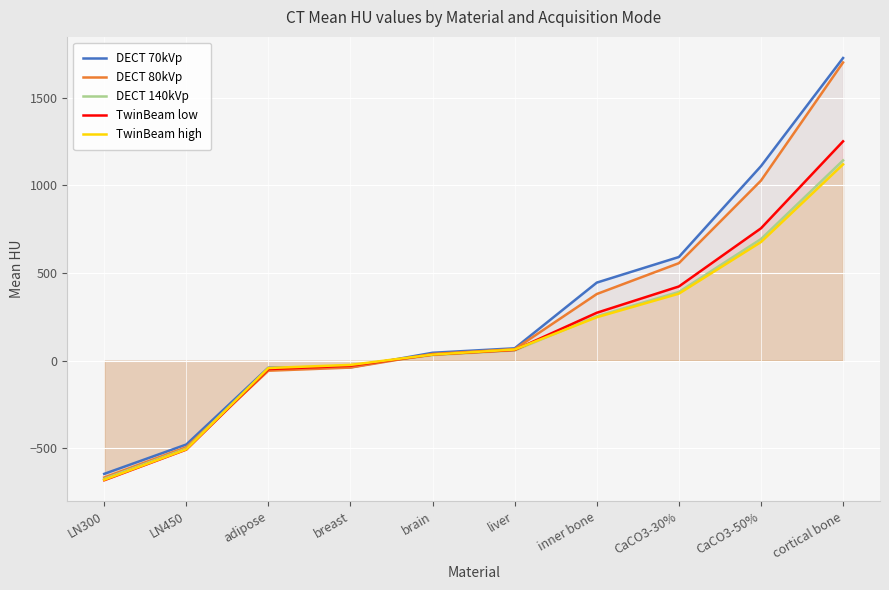

Which series has the largest total across all categories?

DECT 70kVp